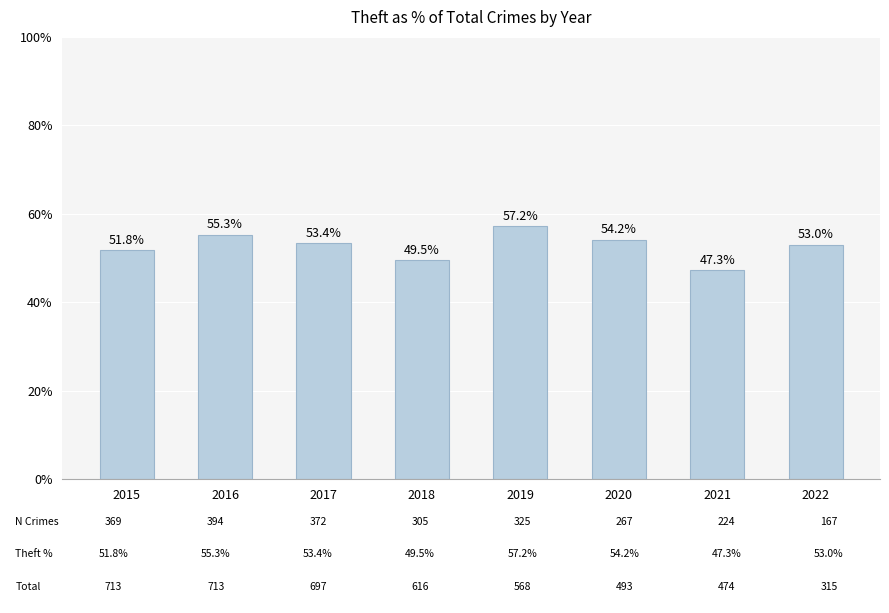

What is the smallest value displayed?

47.3